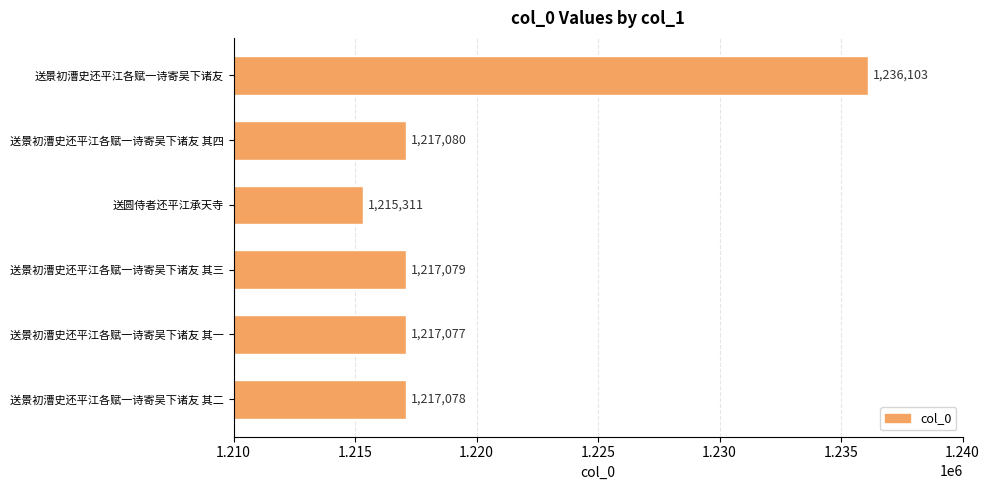

What is the change in value from 送景初漕史还平江各赋一诗寄吴下诸友 to 送景初漕史还平江各赋一诗寄吴下诸友 其四?

-19023